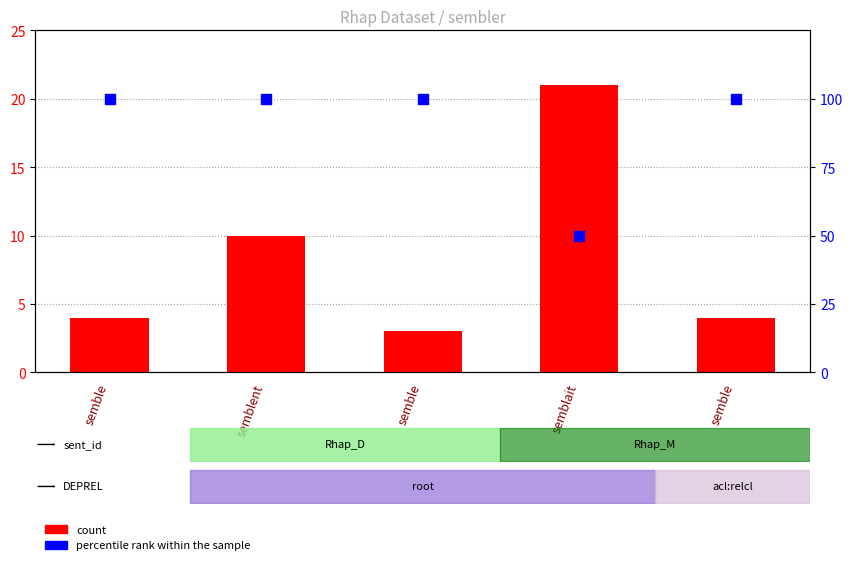

What is the total value across all series at semble?

104